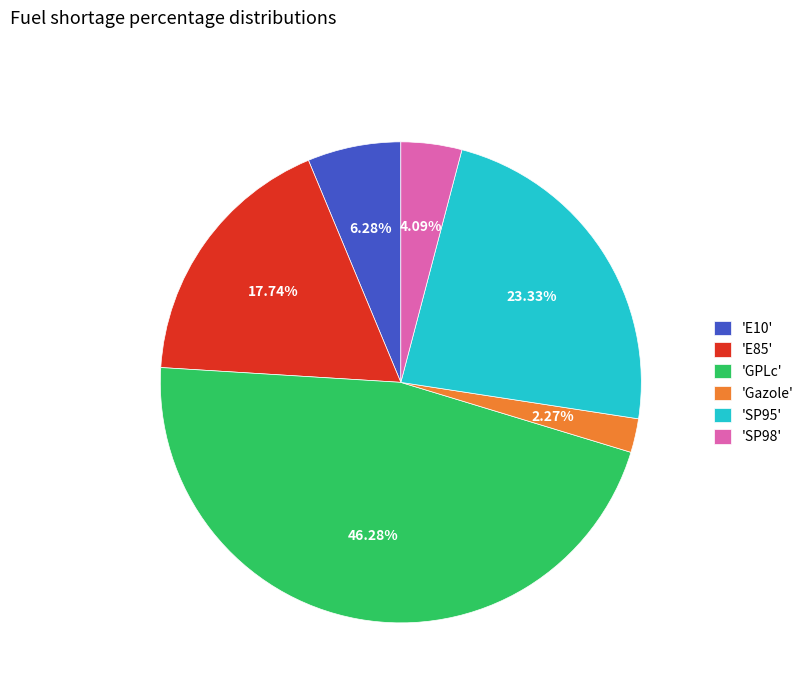

Does 'E85' represent more than half of the total?

No